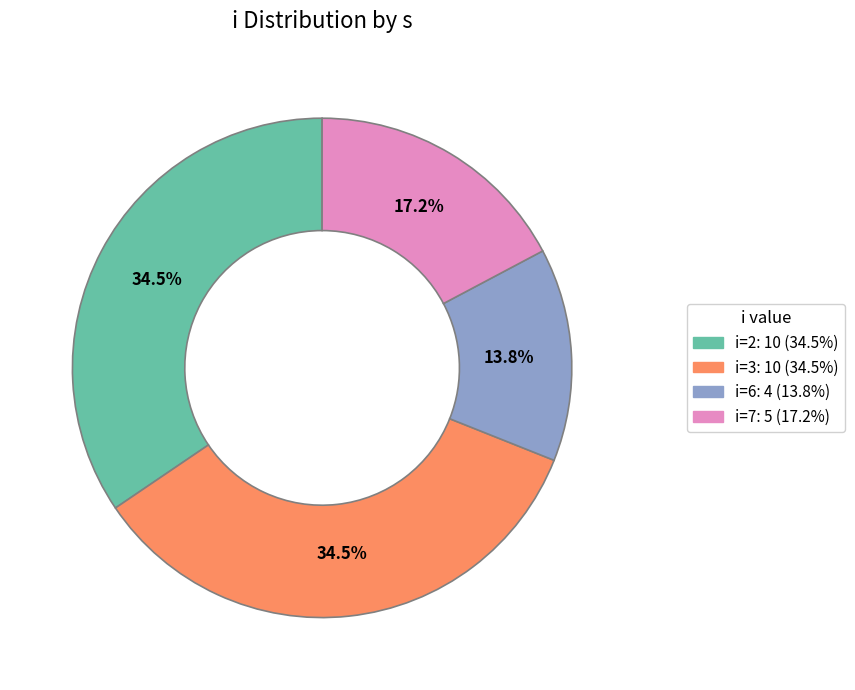

Is there any slice that represents more than half of the pie?

No